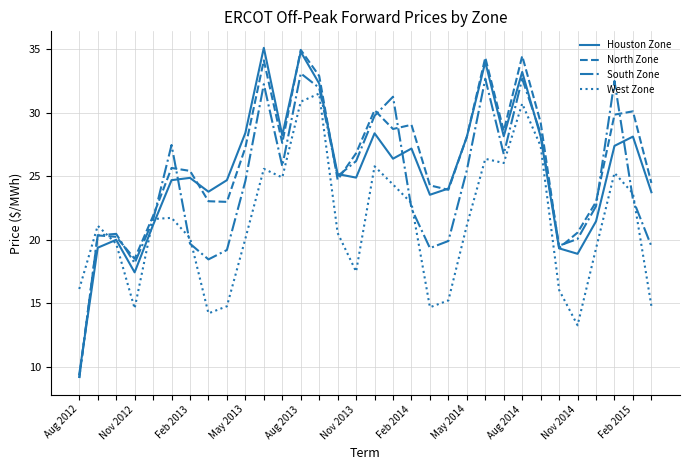

True or false: Houston Zone and West Zone intersect in this chart.

True